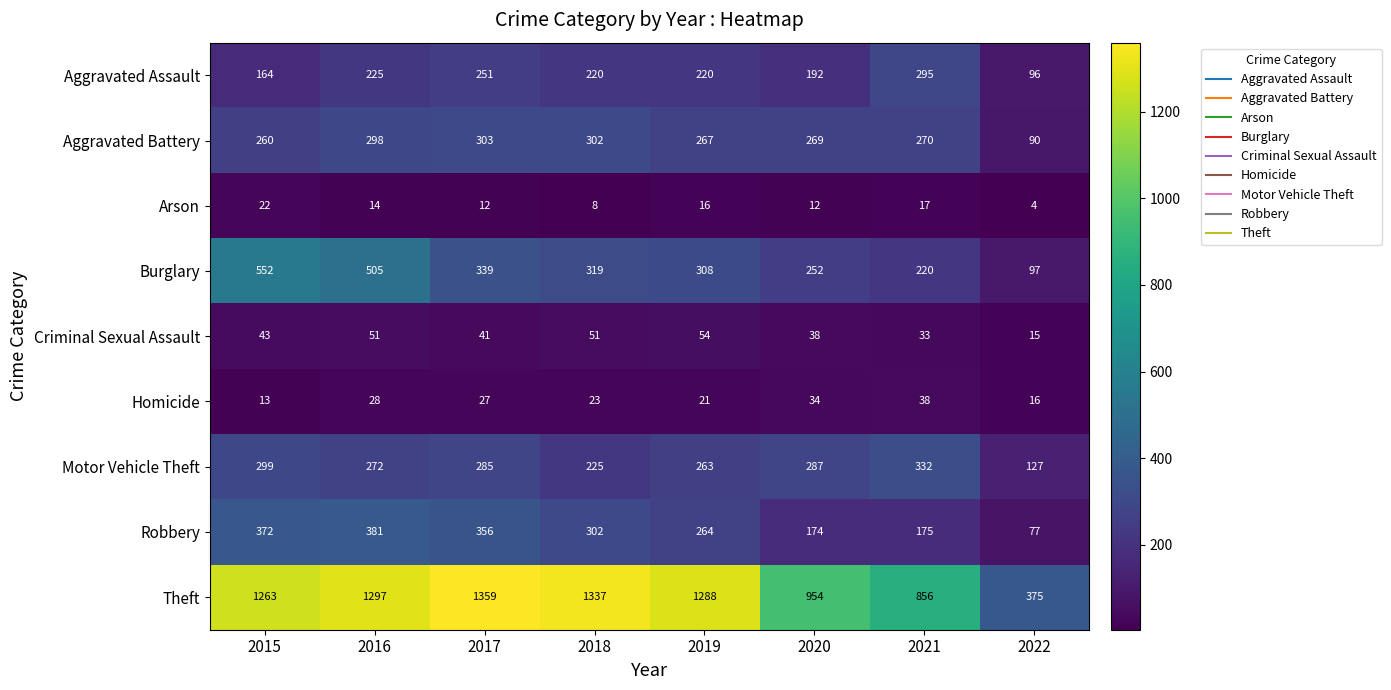

Where does the Theft series first go above 1288?

2016